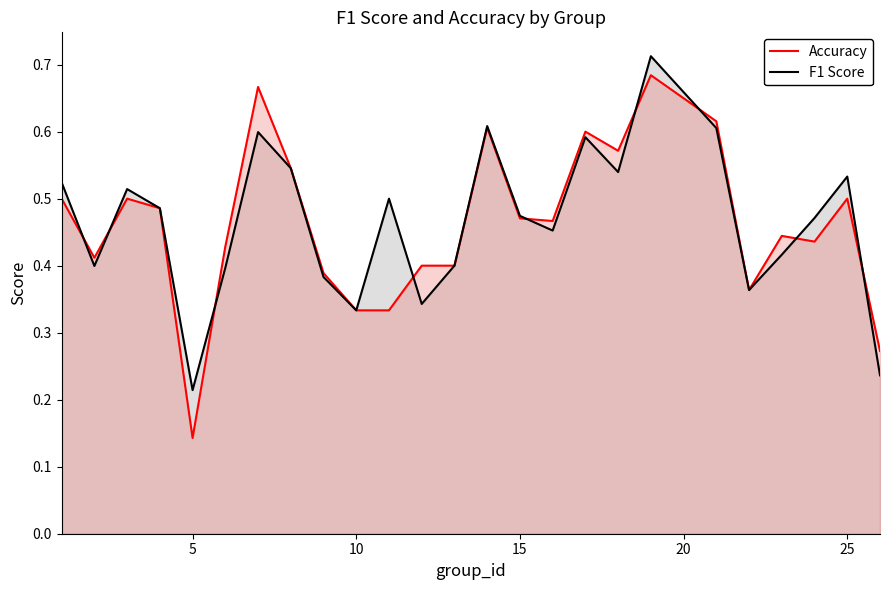

Reading left to right, what are all the values shown in this chart?

Accuracy: 0.5	0.4	0.5	0.5	0.1	0.4	0.7	0.5	0.4	0.3	0.3	0.4	0.4	0.6	0.5	0.5	0.6	0.6	0.7	0.6	0.4	0.4	0.4	0.5	0.3
F1 Score: 0.5	0.4	0.5	0.5	0.2	0.4	0.6	0.5	0.4	0.3	0.5	0.3	0.4	0.6	0.5	0.5	0.6	0.5	0.7	0.6	0.4	0.4	0.5	0.5	0.2